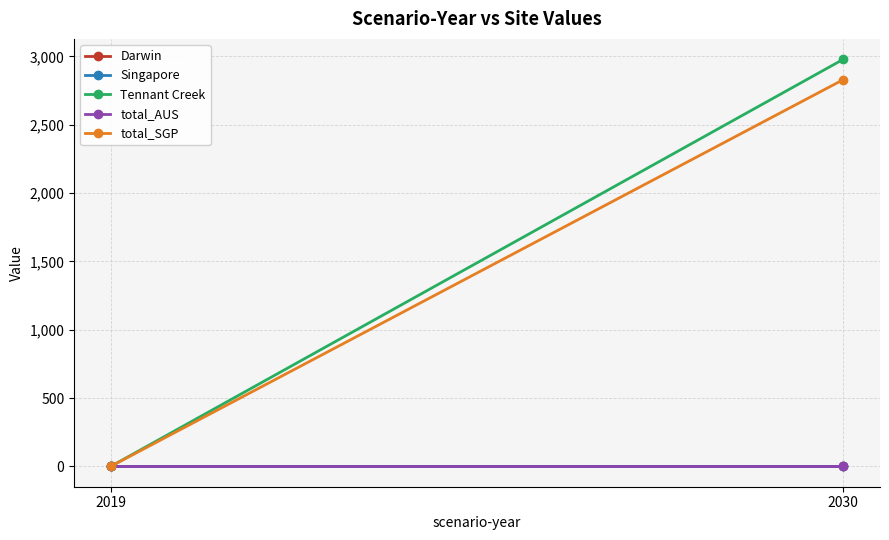

At which category does the chart reach its peak across all series?

2030